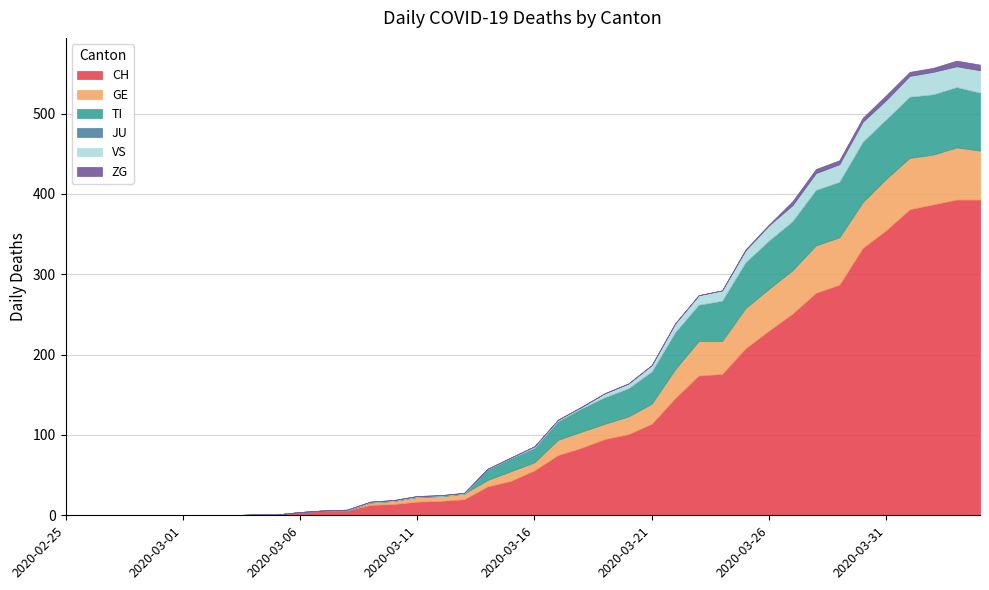

Which category has the lowest value in the JU series?

2020-02-25